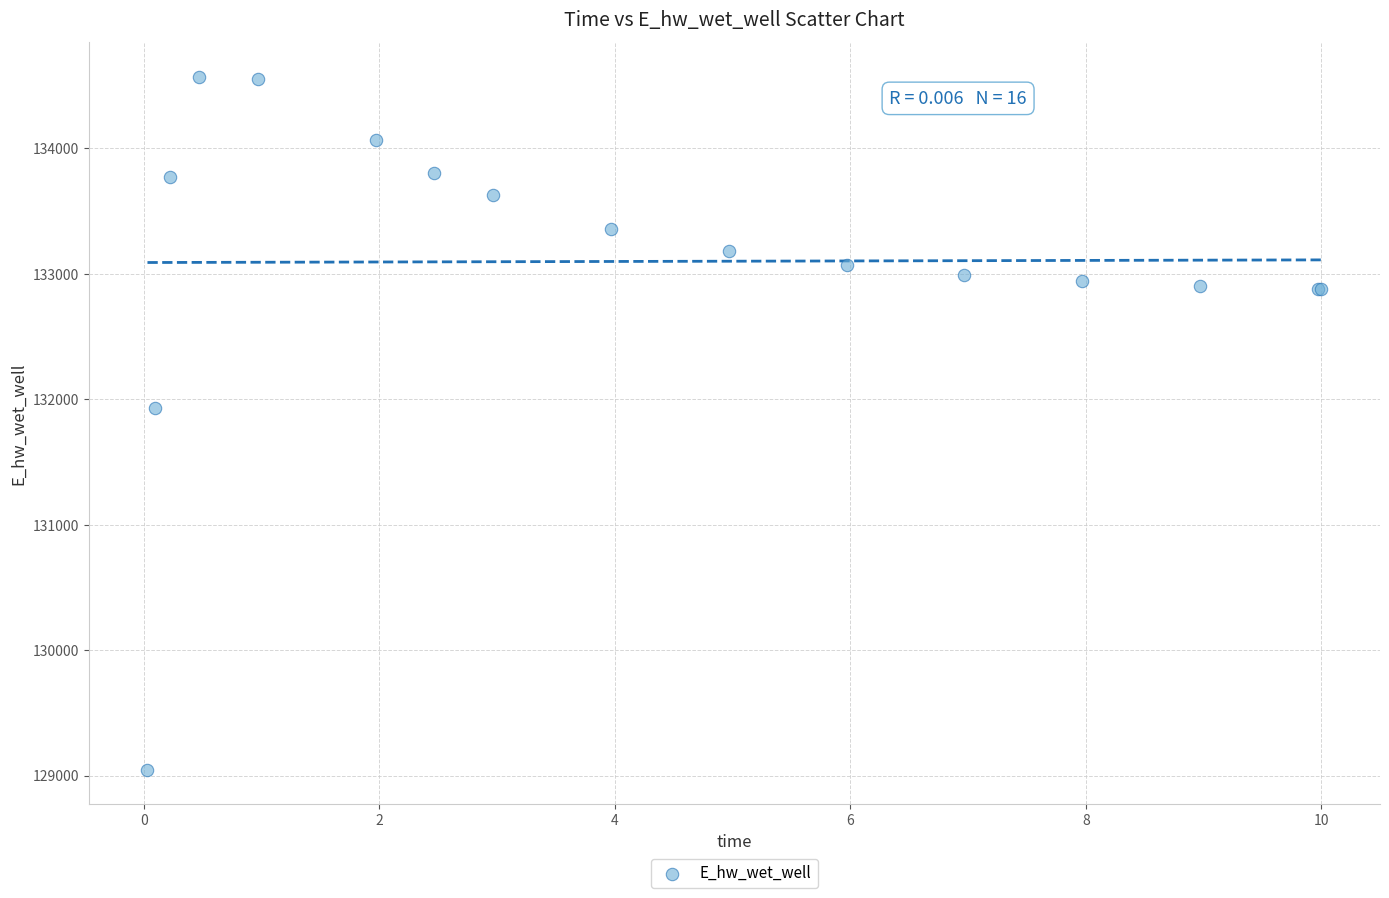

What Y value in the scatter plot is closest to 131809?

131928.9